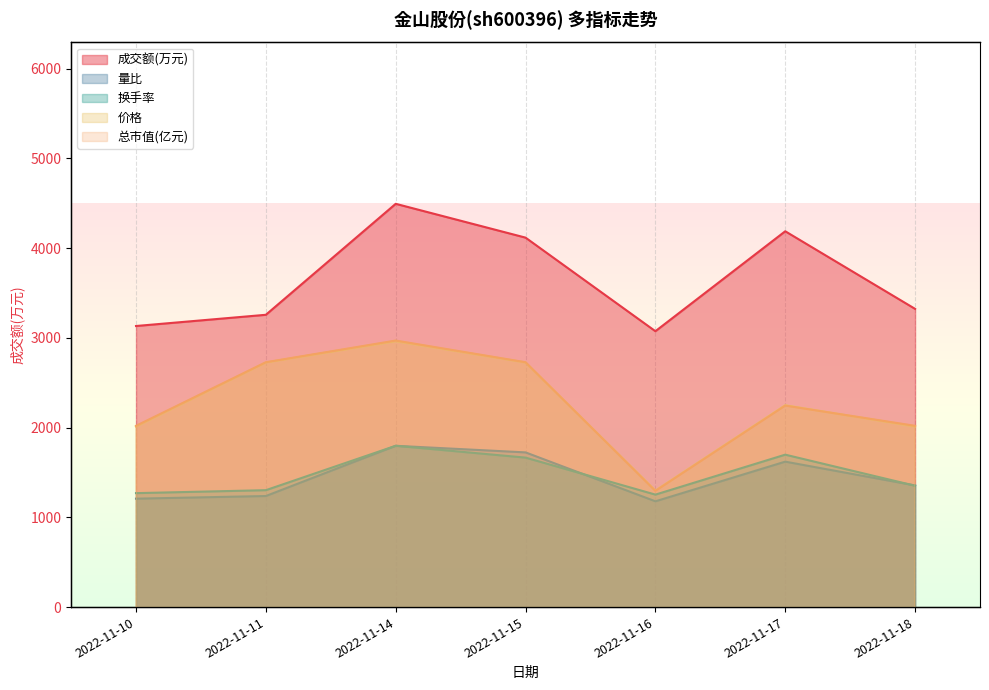

Where is the first local maximum for 量比?

2022-11-14